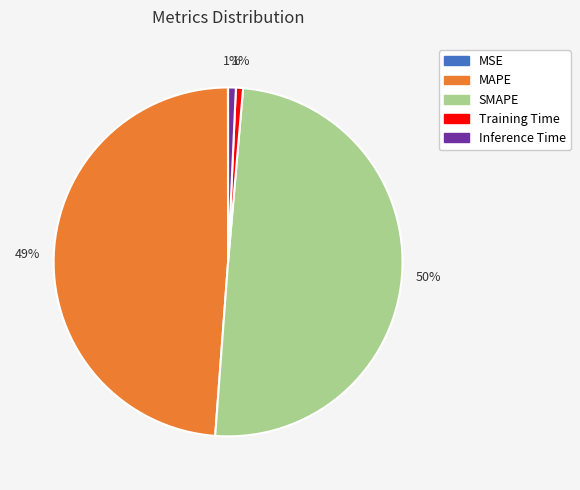

To the nearest percent, what is the average slice percentage?

20%